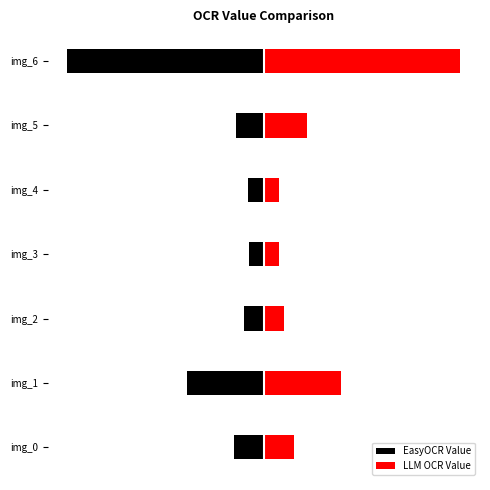

How many distinct data groups are displayed?

2